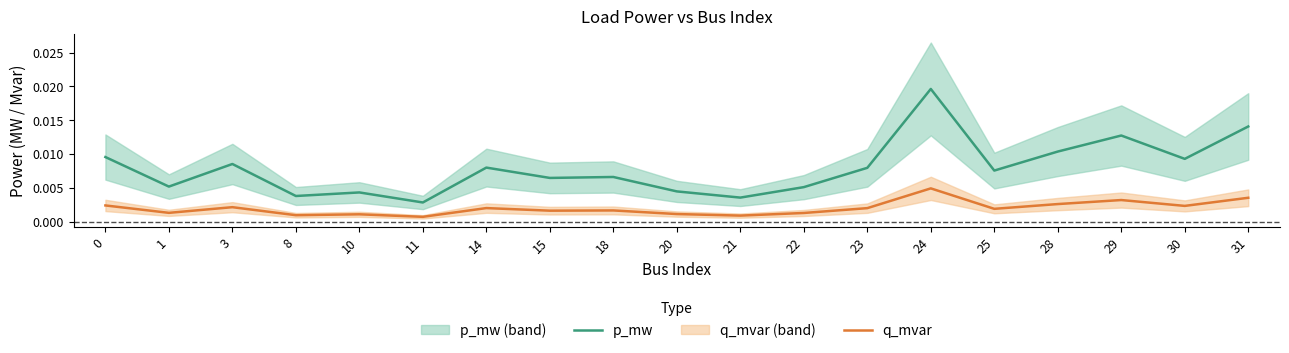

Which series has the largest total across all categories?

p_mw